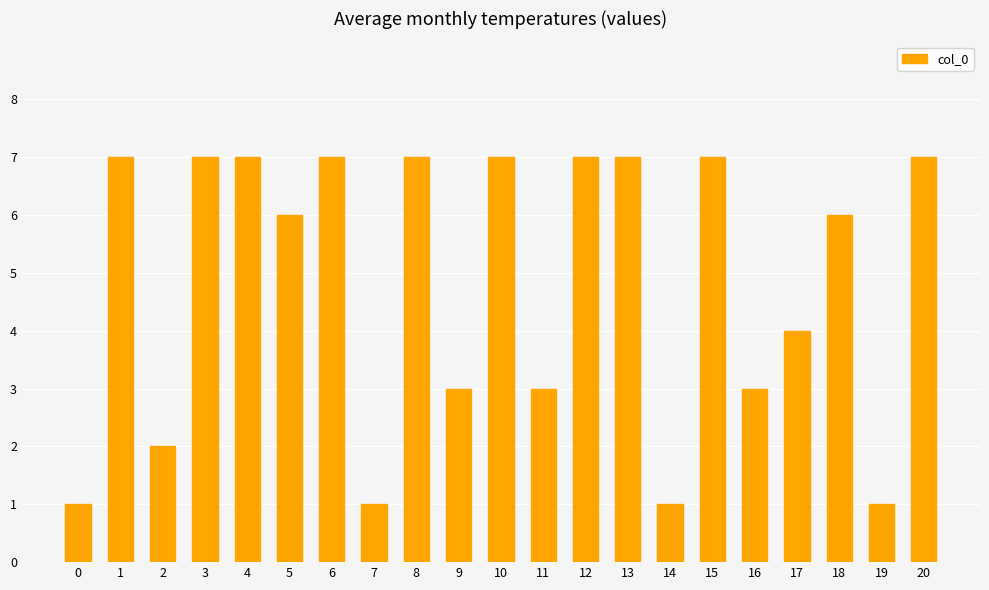

What is the smallest value displayed?

1